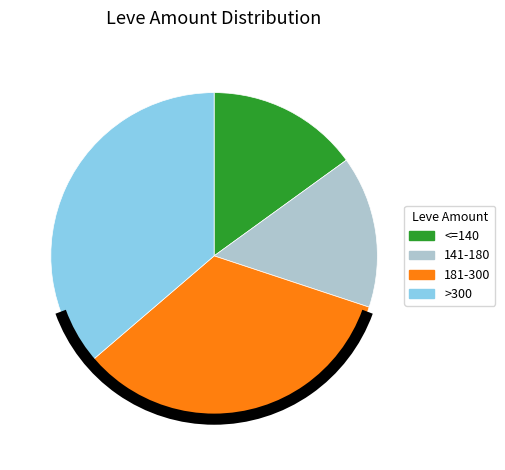

Is there any slice that represents more than half of the pie?

No